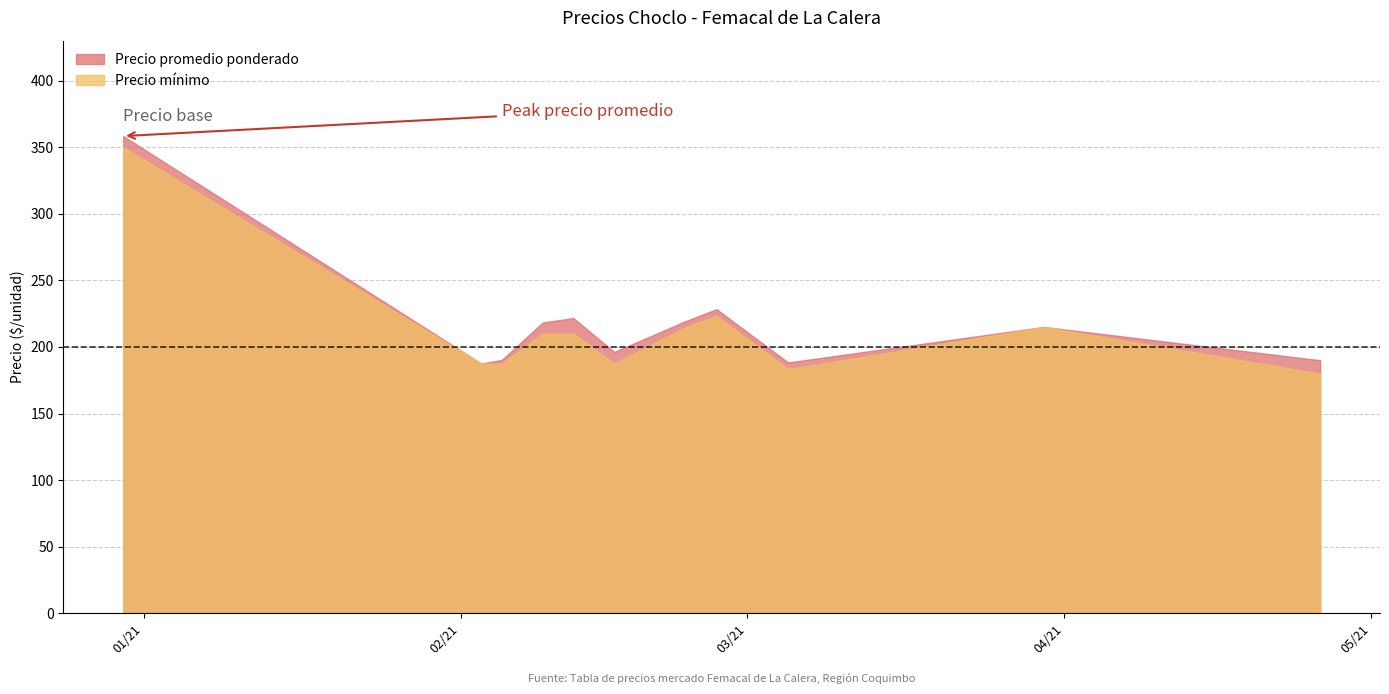

What is the average value of the Precio promedio ponderado series?

219.4